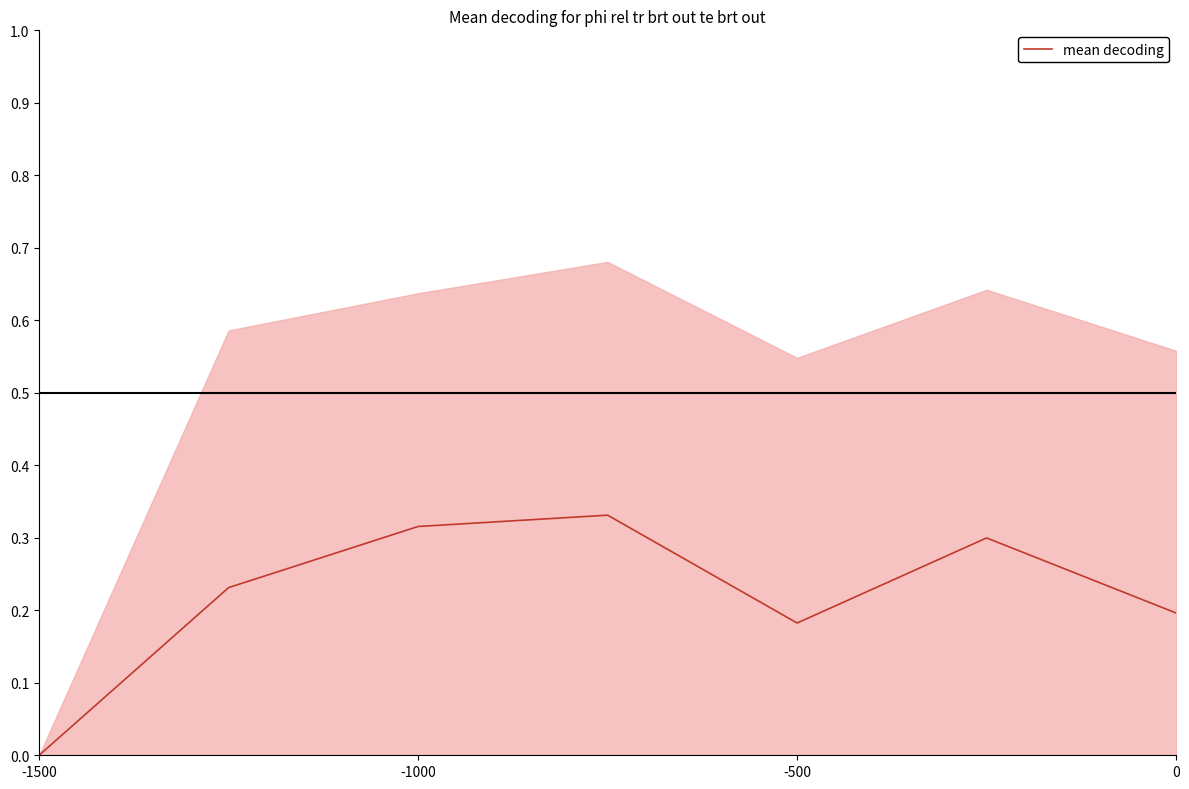

The mean decoding series shows 0.1 at 0. True or false?

False